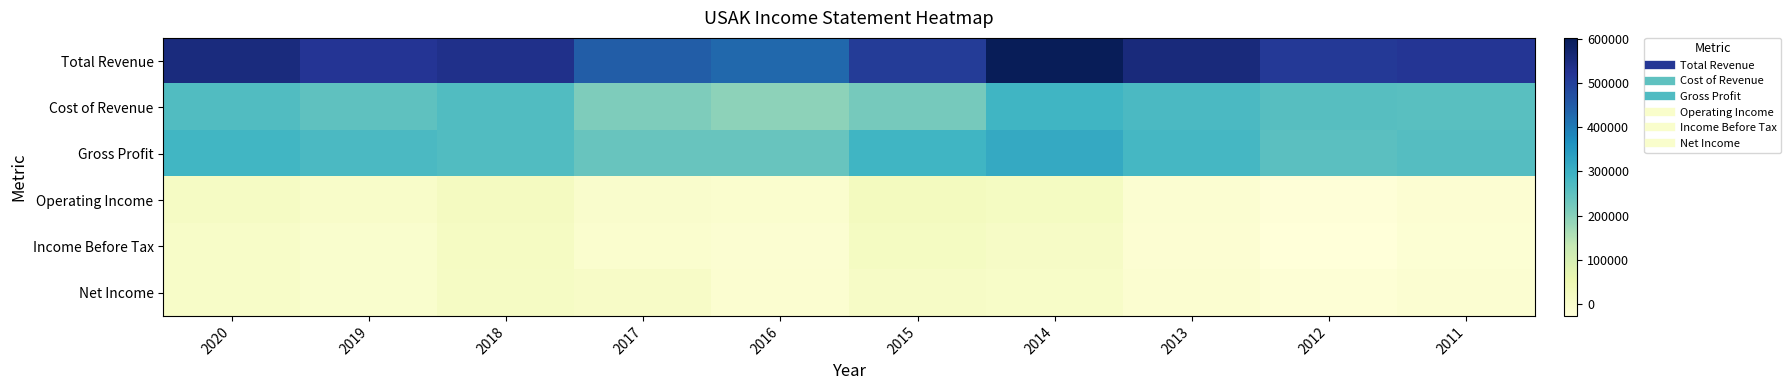

What is the total value across all series at 2013?

1075400